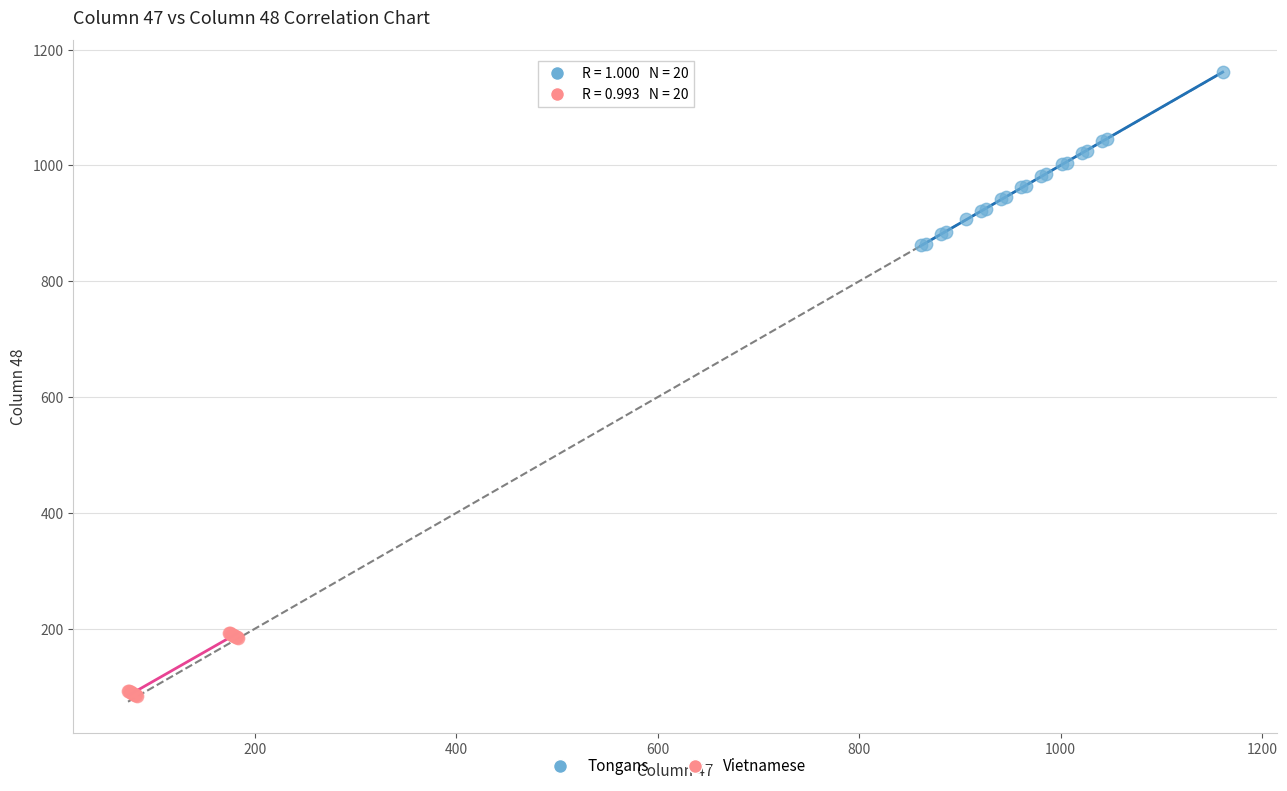

What are all the series names shown in the legend?

Tongans, Vietnamese